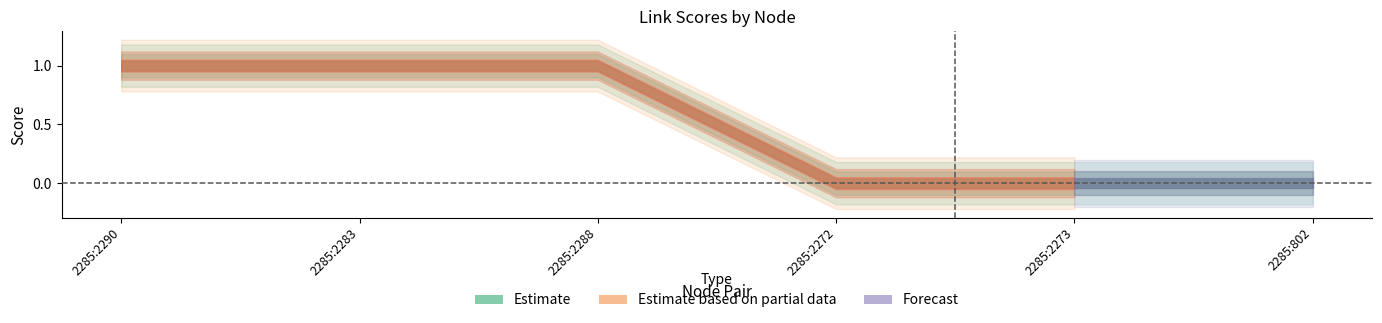

What is the label of the 3rd point from the left?

2285:2288